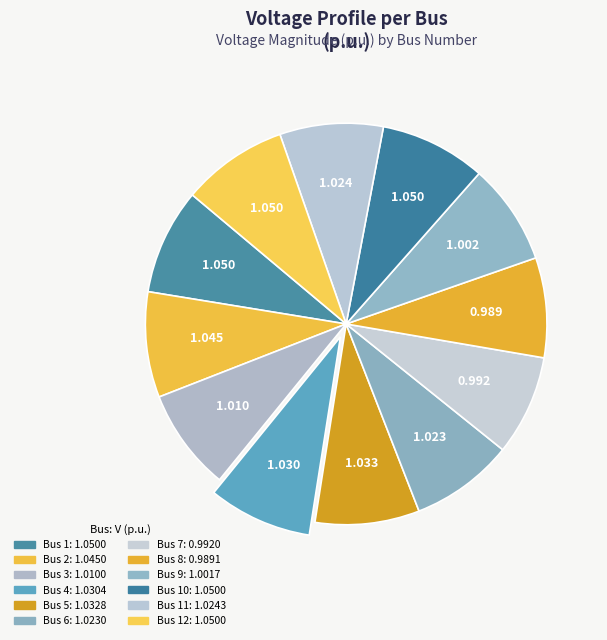

To the nearest percent, what is the average slice percentage?

8%